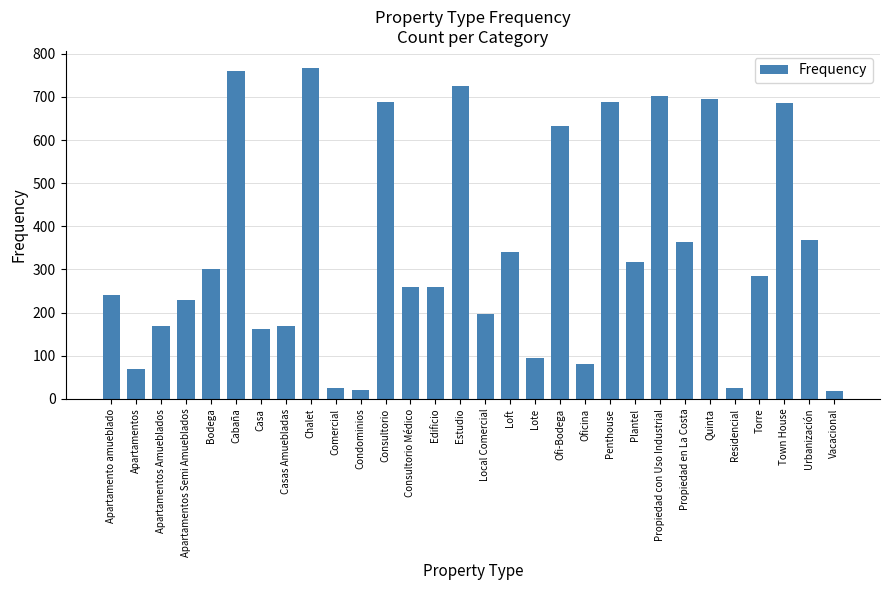

Which has a higher value, Apartamentos or Apartamentos Semi Amueblados?

Apartamentos Semi Amueblados